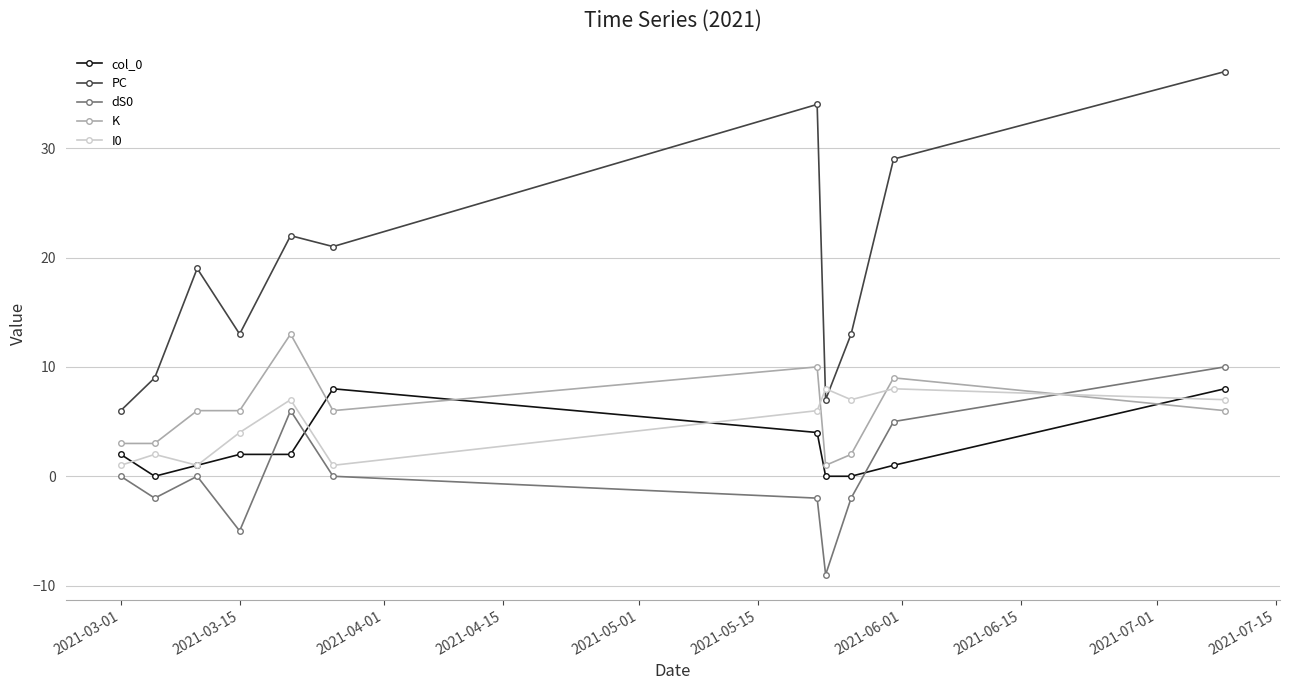

Which series has the largest range (max minus min)?

PC